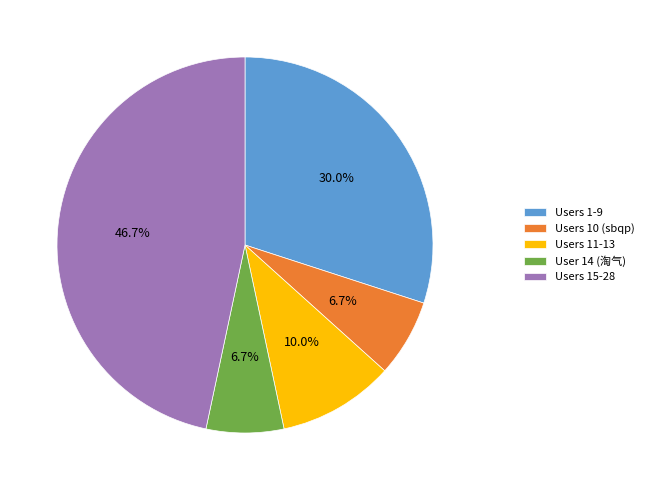

Which category has the biggest portion of the pie?

Users 15-28